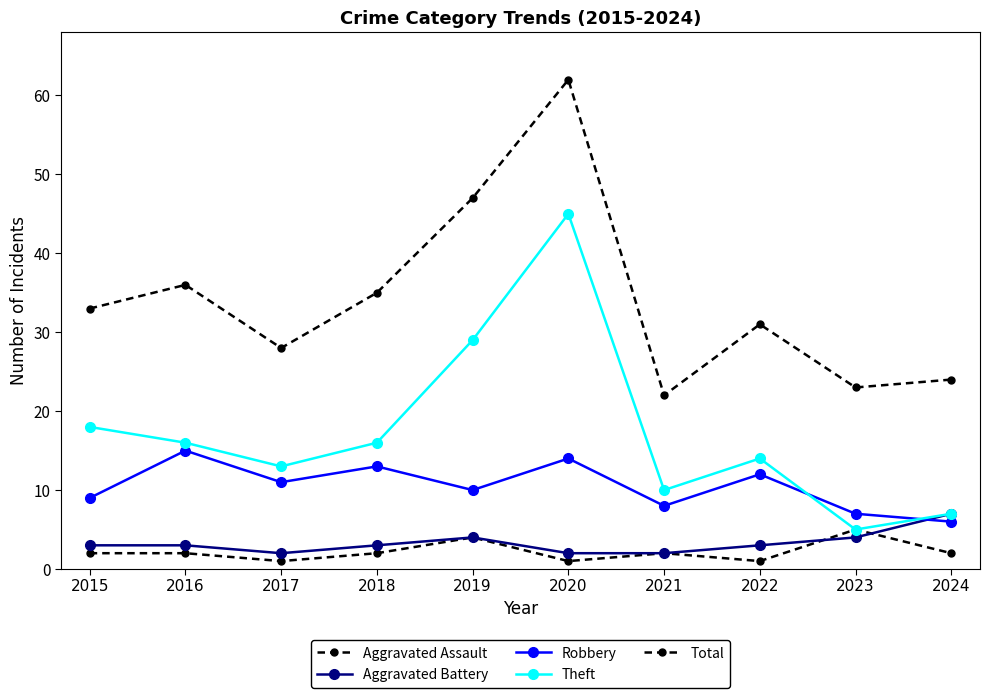

How many lines are shown in the chart?

5